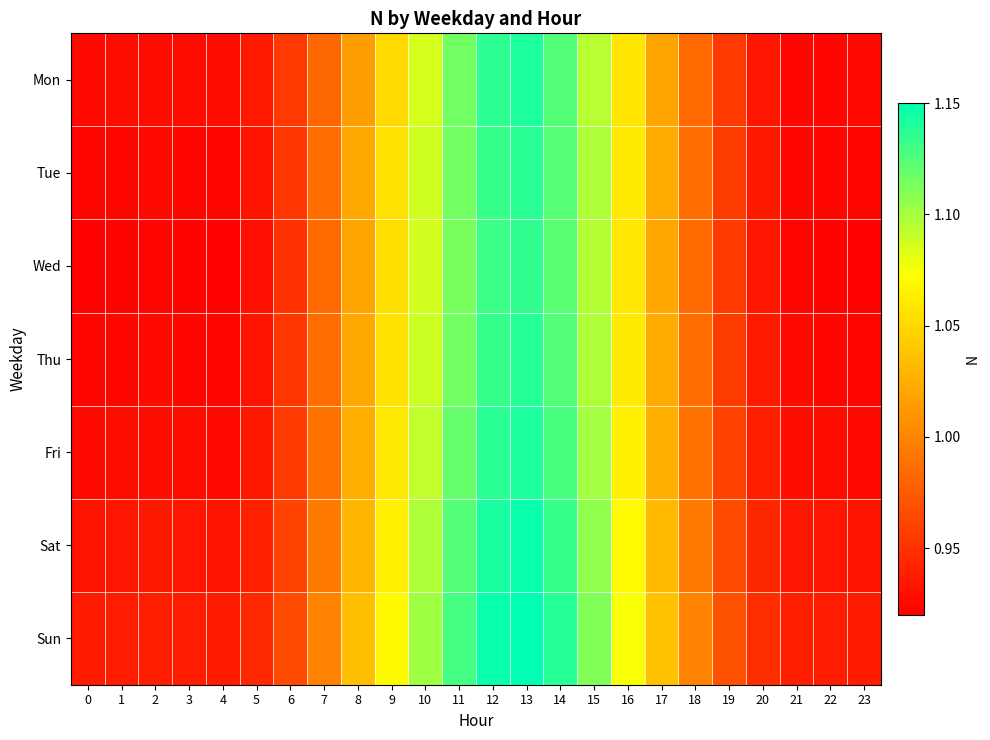

Reading left to right, list all the values displayed in this chart.

Mon: 0=0.9	1=0.9	2=0.9	3=0.9	4=0.9	5=0.9	6=1.0	7=1.0	8=1.0	9=1.1	10=1.1	11=1.1	12=1.1	13=1.1	14=1.1	15=1.1	16=1.1	17=1.0	18=1.0	19=1.0	20=0.9	21=0.9	22=0.9	23=0.9
Tue: 0=0.9	1=0.9	2=0.9	3=0.9	4=0.9	5=0.9	6=1.0	7=1.0	8=1.0	9=1.1	10=1.1	11=1.1	12=1.1	13=1.1	14=1.1	15=1.1	16=1.1	17=1.0	18=1.0	19=1.0	20=0.9	21=0.9	22=0.9	23=0.9
Wed: 0=0.9	1=0.9	2=0.9	3=0.9	4=0.9	5=0.9	6=1.0	7=1.0	8=1.0	9=1.1	10=1.1	11=1.1	12=1.1	13=1.1	14=1.1	15=1.1	16=1.1	17=1.0	18=1.0	19=1.0	20=0.9	21=0.9	22=0.9	23=0.9
Thu: 0=0.9	1=0.9	2=0.9	3=0.9	4=0.9	5=0.9	6=1.0	7=1.0	8=1.0	9=1.1	10=1.1	11=1.1	12=1.1	13=1.1	14=1.1	15=1.1	16=1.1	17=1.0	18=1.0	19=1.0	20=0.9	21=0.9	22=0.9	23=0.9
Fri: 0=0.9	1=0.9	2=0.9	3=0.9	4=0.9	5=0.9	6=1.0	7=1.0	8=1.0	9=1.1	10=1.1	11=1.1	12=1.1	13=1.1	14=1.1	15=1.1	16=1.1	17=1.0	18=1.0	19=1.0	20=0.9	21=0.9	22=0.9	23=0.9
Sat: 0=0.9	1=0.9	2=0.9	3=0.9	4=0.9	5=0.9	6=1.0	7=1.0	8=1.0	9=1.1	10=1.1	11=1.1	12=1.1	13=1.1	14=1.1	15=1.1	16=1.1	17=1.0	18=1.0	19=1.0	20=0.9	21=0.9	22=0.9	23=0.9
Sun: 0=0.9	1=0.9	2=0.9	3=0.9	4=0.9	5=0.9	6=1.0	7=1.0	8=1.0	9=1.1	10=1.1	11=1.1	12=1.1	13=1.2	14=1.1	15=1.1	16=1.1	17=1.0	18=1.0	19=1.0	20=0.9	21=0.9	22=0.9	23=0.9